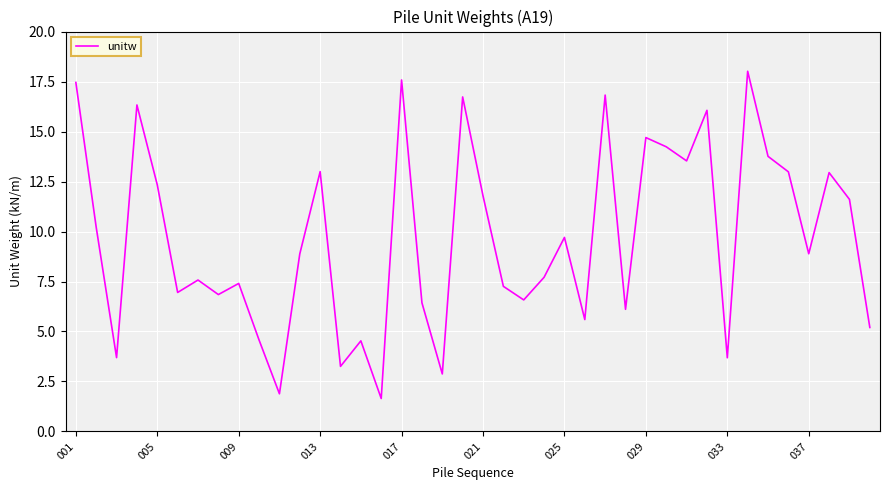

What is the minimum value shown in the chart?

1.6